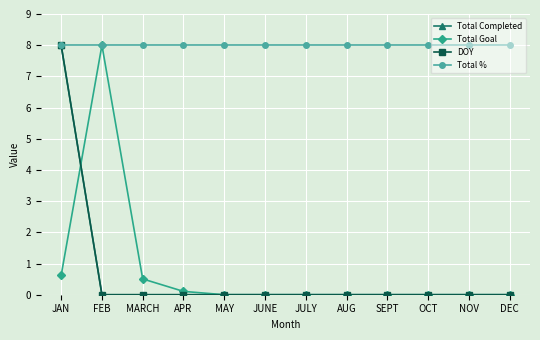

Does the chart have visible grid lines?

Yes